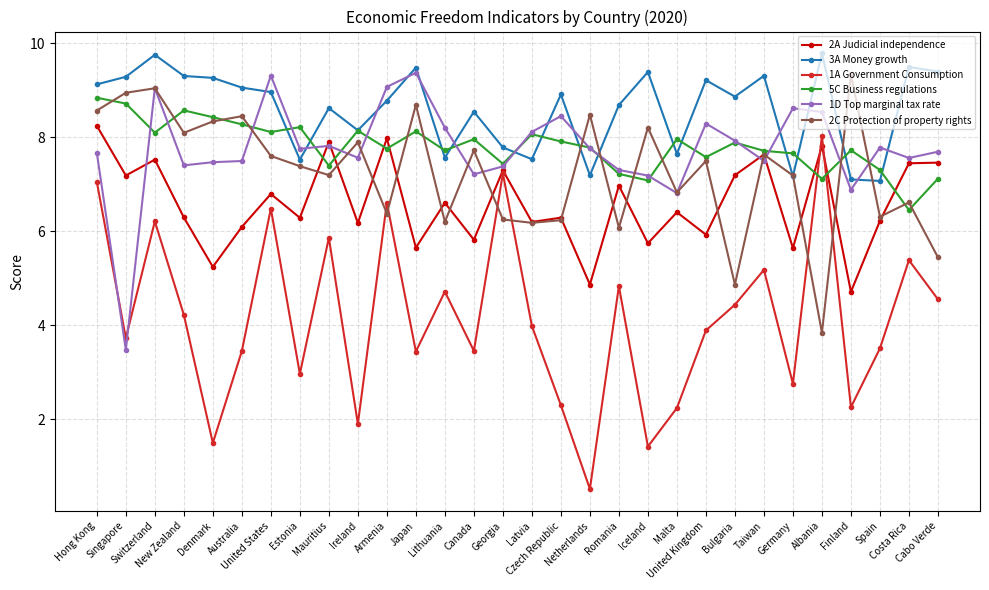

What is the label of the 30th point from the left?

Cabo Verde